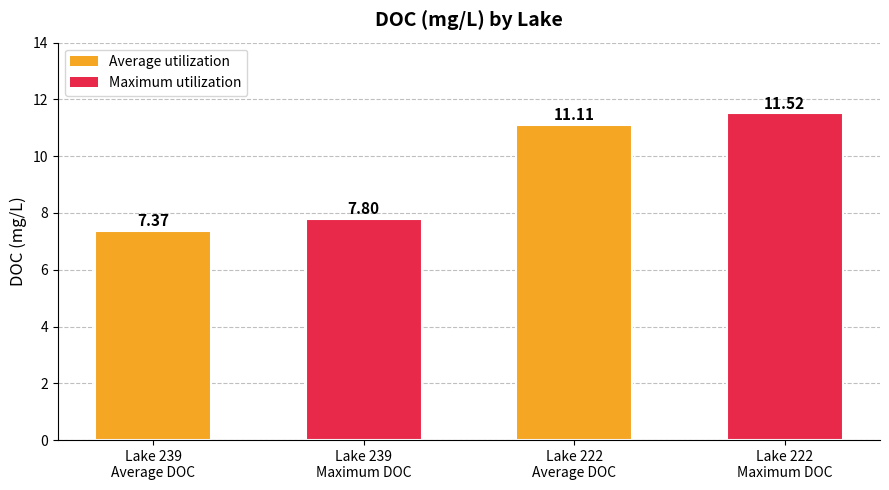

Which label corresponds to the smallest value in the chart?

Lake 239
Average DOC